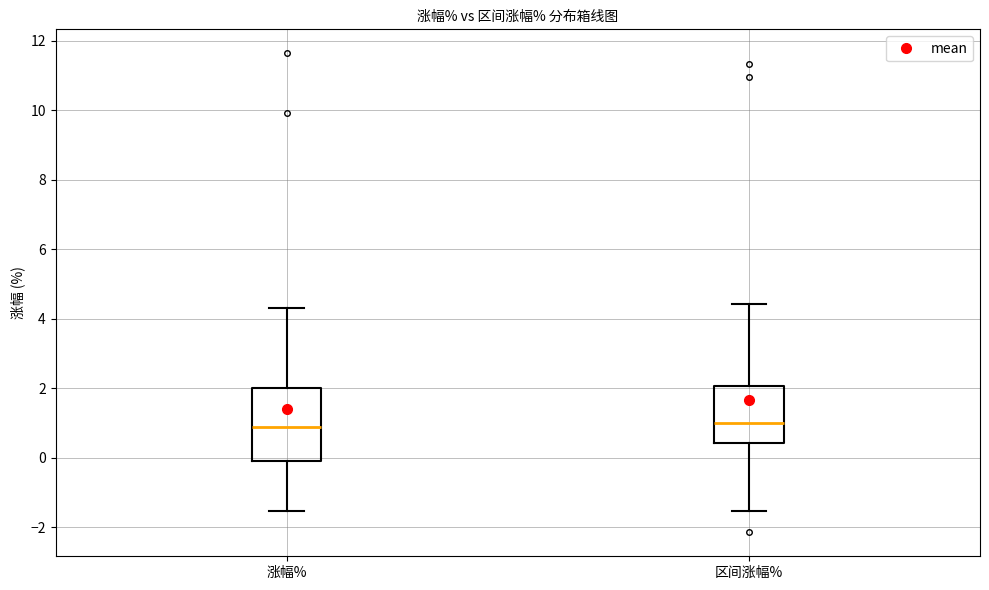

Reading left to right, read every box against the y-axis: the position of its median line, the range the box covers, and the ends of its whiskers. The values are not printed on the chart, so give them approximately, as read against the axis.

涨幅%: median 0.8, box 0.0 to 2.0, whiskers -1.6 to 4.4
区间涨幅%: median 1.0, box 0.4 to 2.0, whiskers -1.6 to 4.4